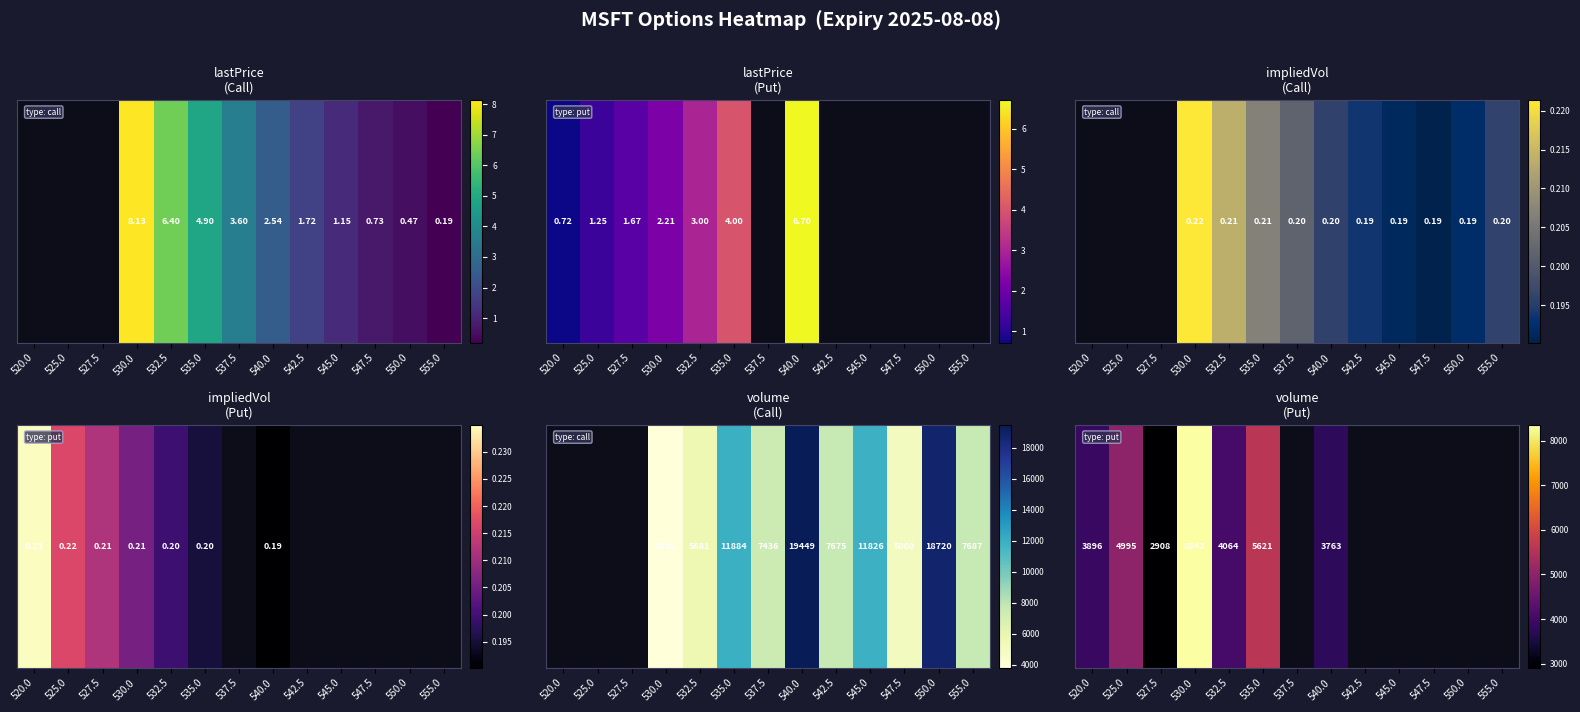

List the labels in order of value, smallest first.

527.5, 540.0, 520.0, 532.5, 525.0, 535.0, 530.0, 537.5, 542.5, 545.0, 547.5, 550.0, 555.0